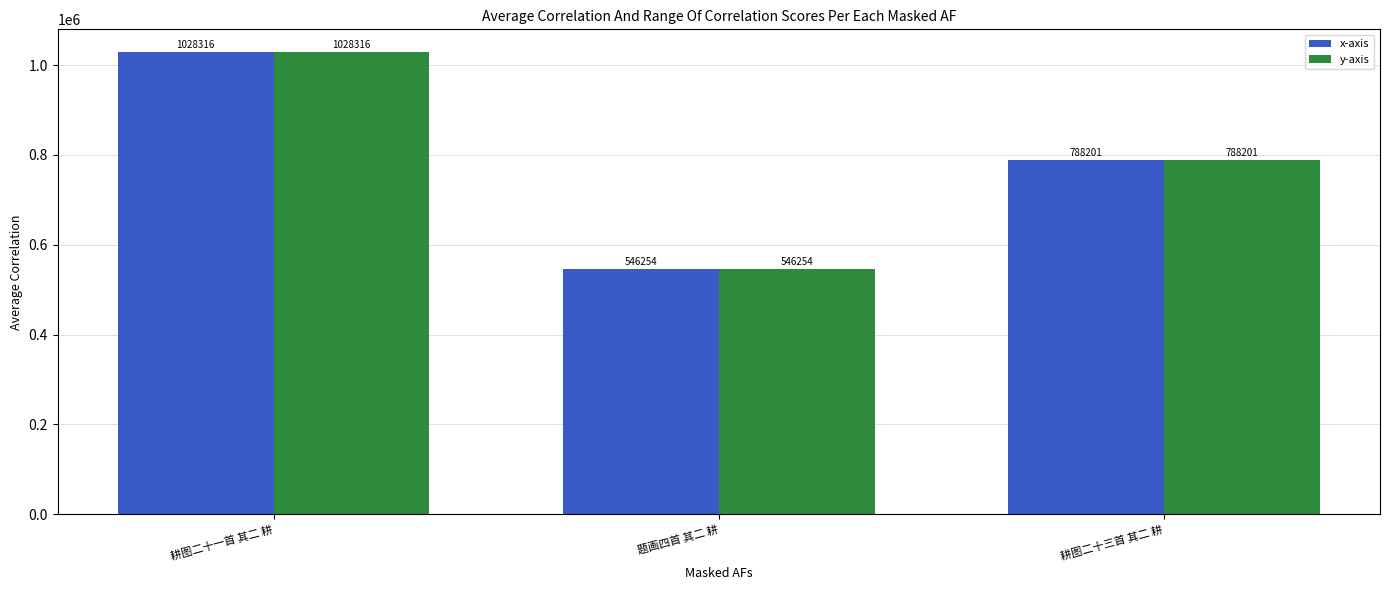

Is the value of x-axis at 题画四首 其二 耕 greater than the value of y-axis at 耕图二十一首 其二 耕?

No